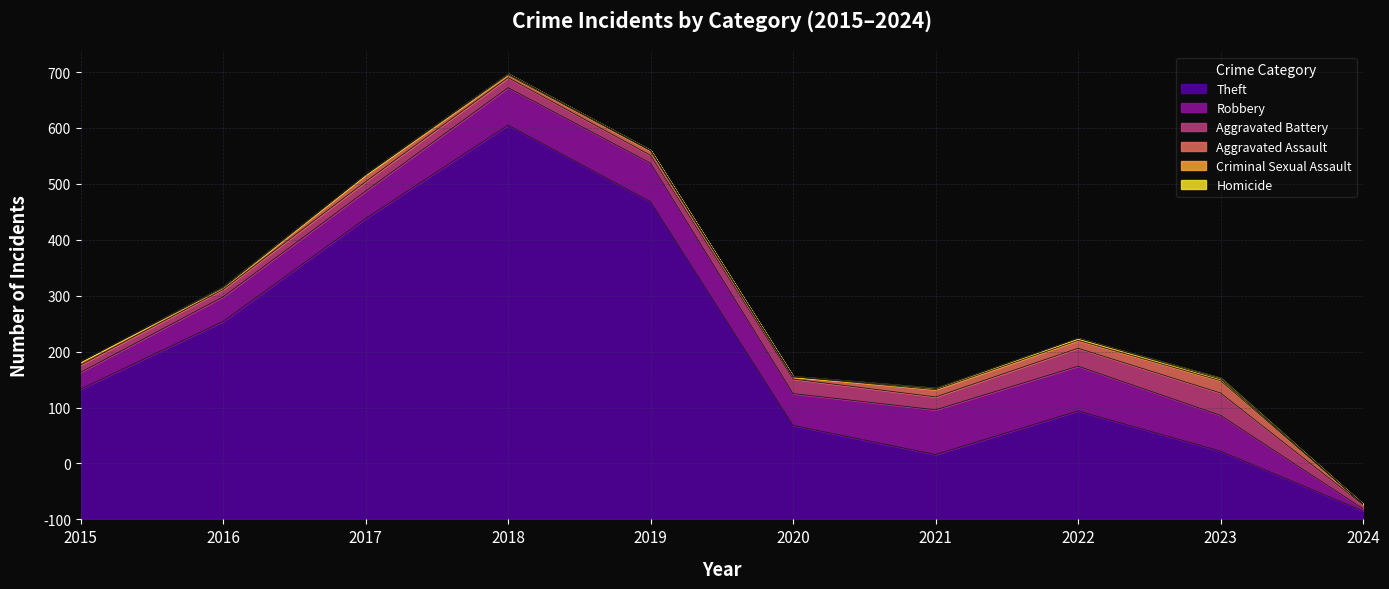

True or false: Homicide has more than 0 interior local peaks.

True